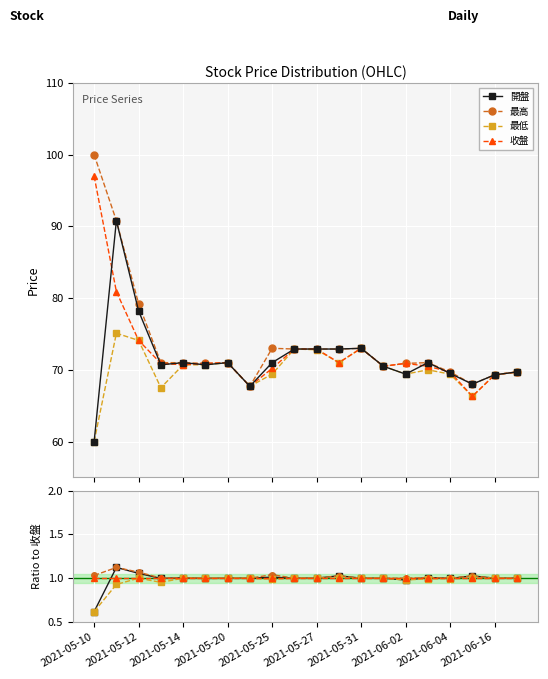

How many lines are shown in the chart?

4